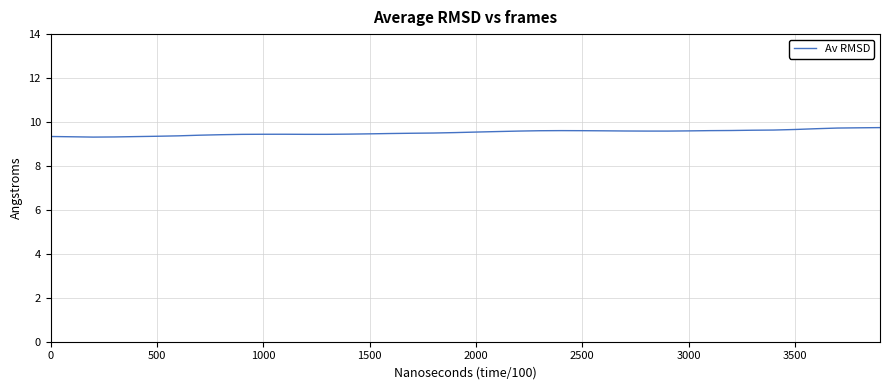

What is the difference between the maximum and minimum values?

0.4